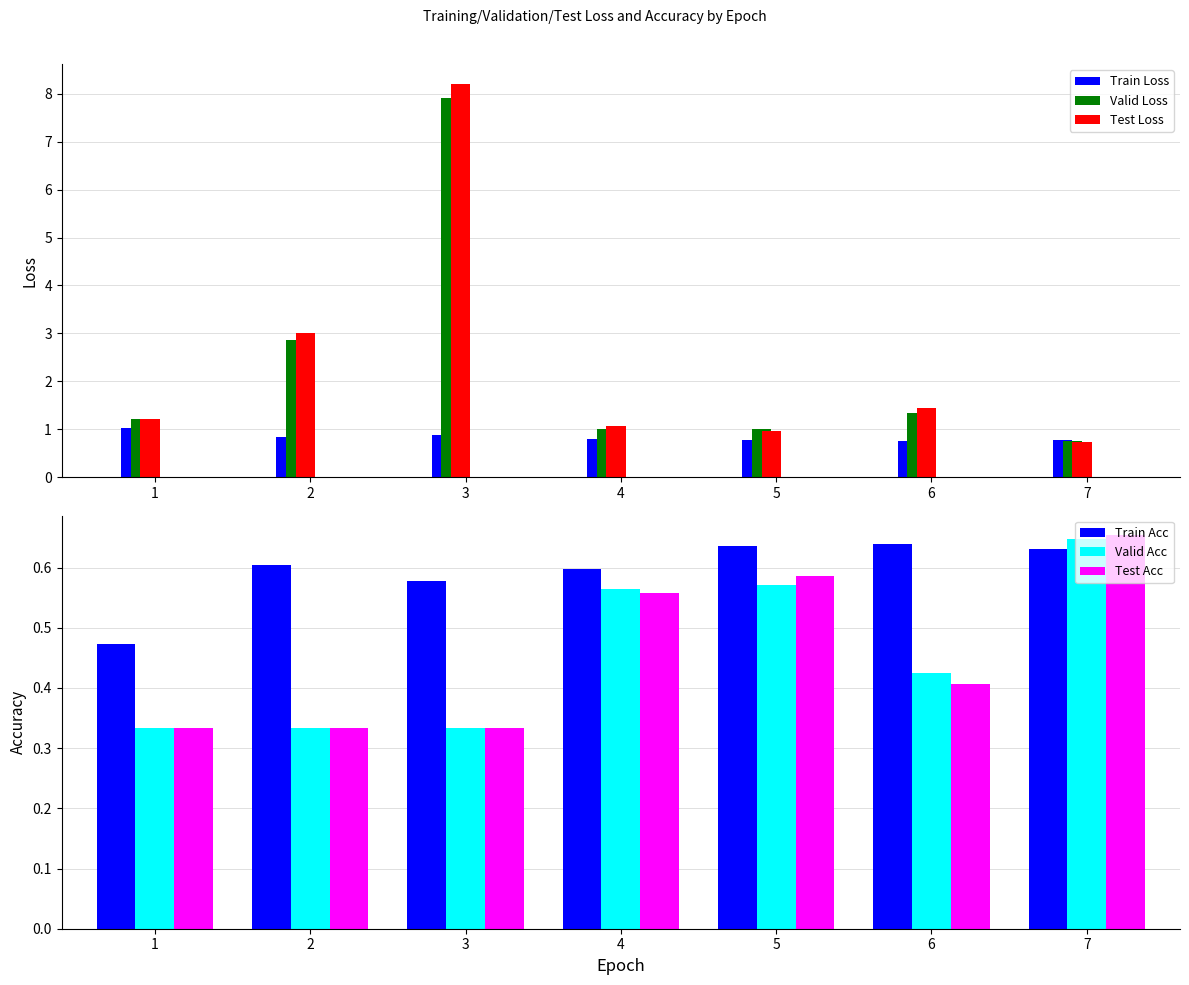

Is the value of Train Loss at 2 greater than the value of Test Acc at 5?

Yes